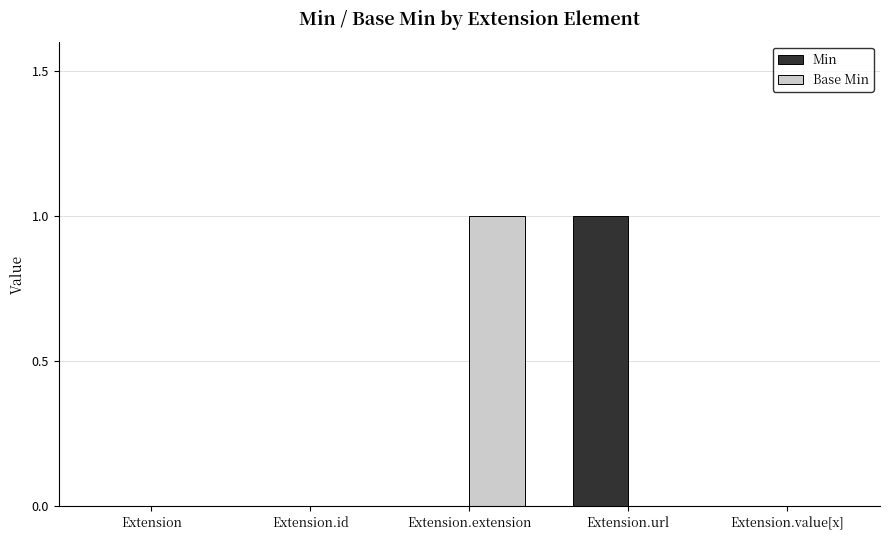

How many categories are shown in the chart?

5